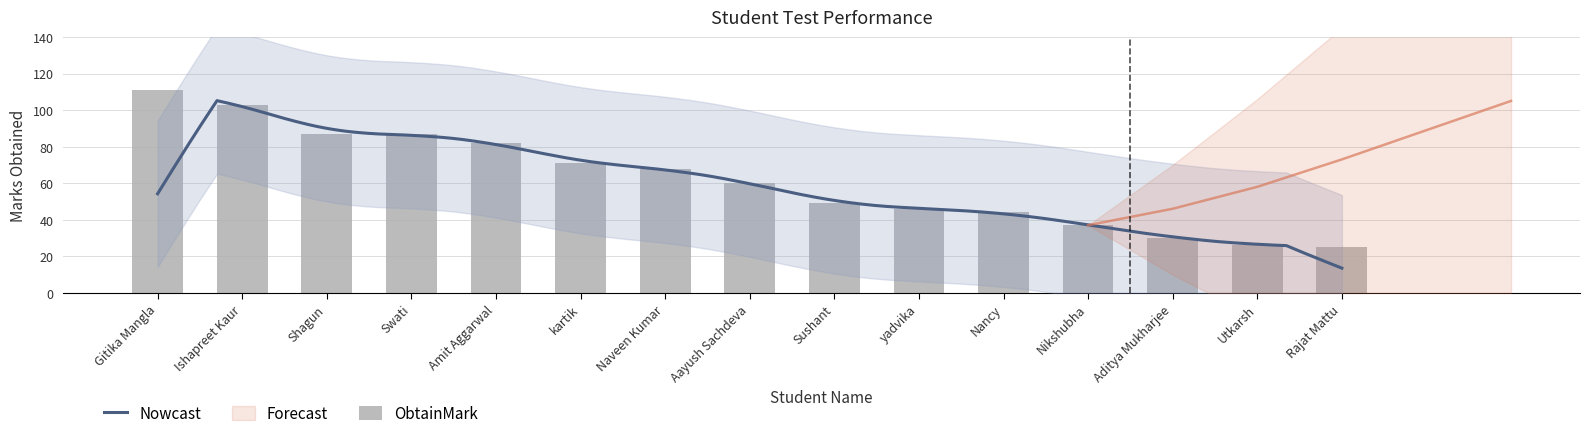

Rank the categories by value from highest to lowest.

Gitika Mangla, Ishapreet Kaur, Shagun, Swati, Amit Aggarwal, kartik, Naveen Kumar, Aayush Sachdeva, Sushant, yadvika, Nancy, Nikshubha, Aditya Mukharjee, Utkarsh, Rajat Mattu